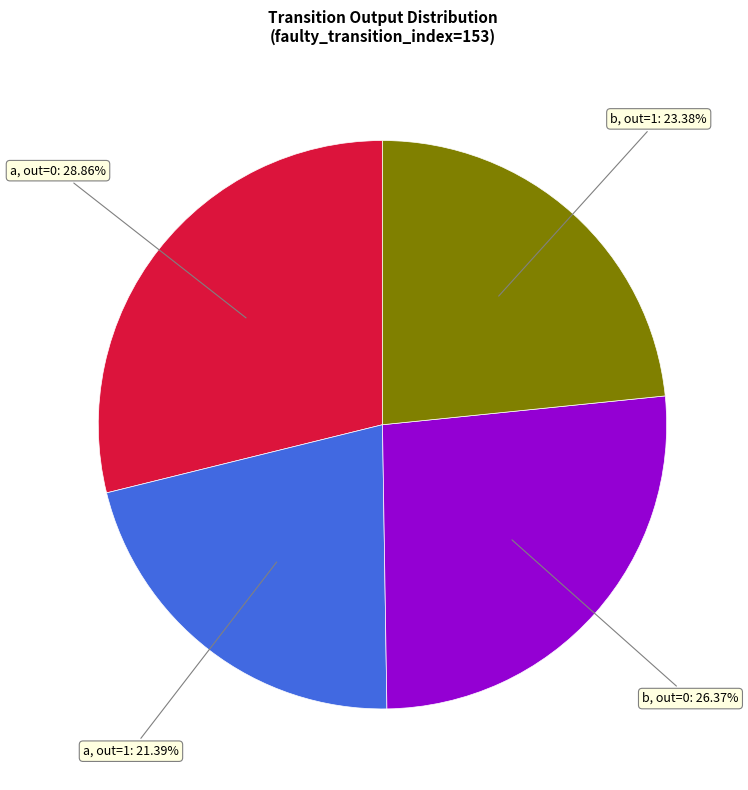

Which category has the biggest portion of the pie?

a, out=0